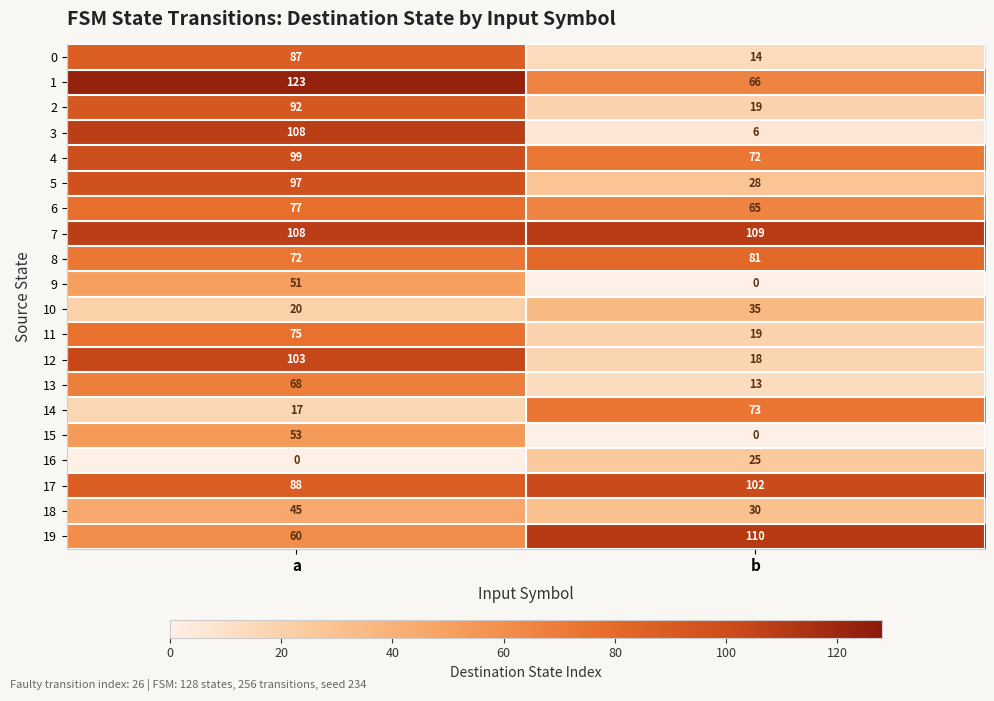

What is the sum of all 1 values?

189